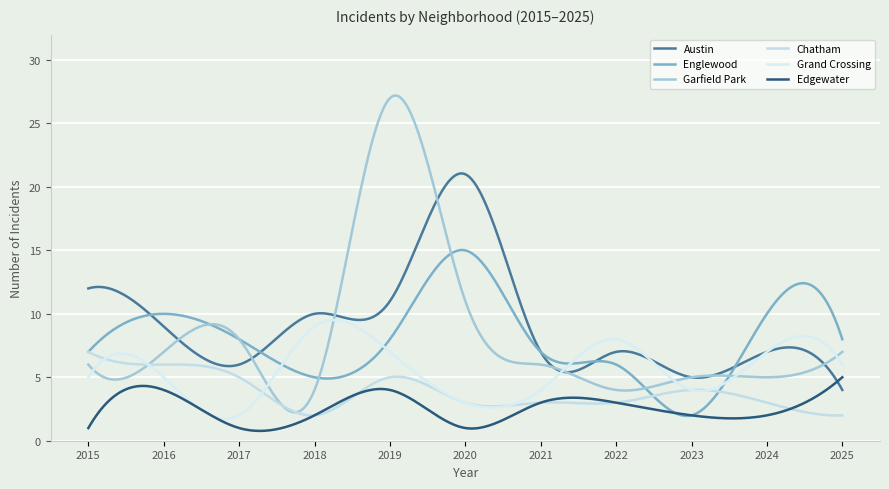

True or false: Englewood and Edgewater cross at least once.

False